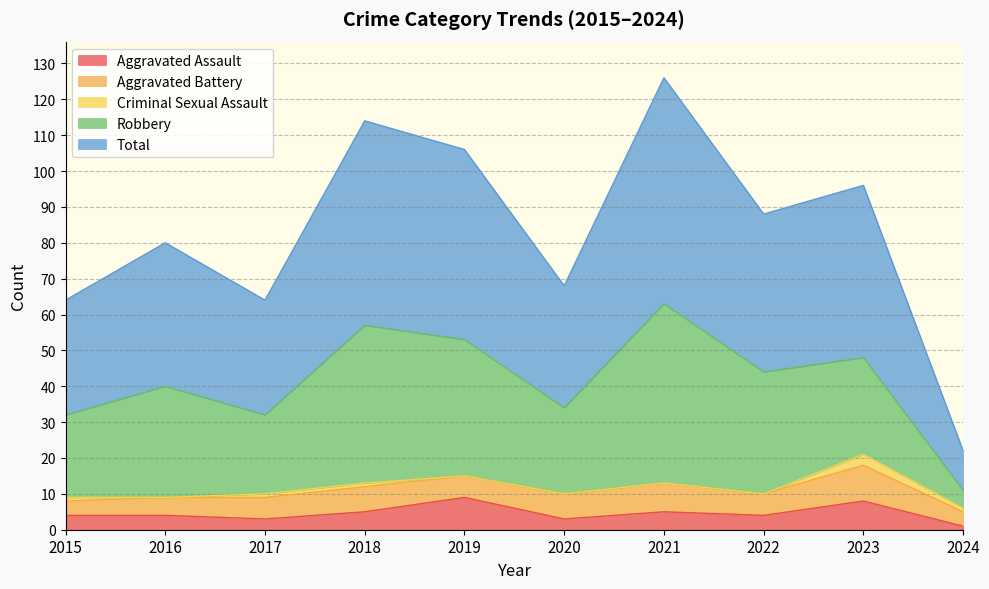

Which category has the highest value in the Total series?

2021